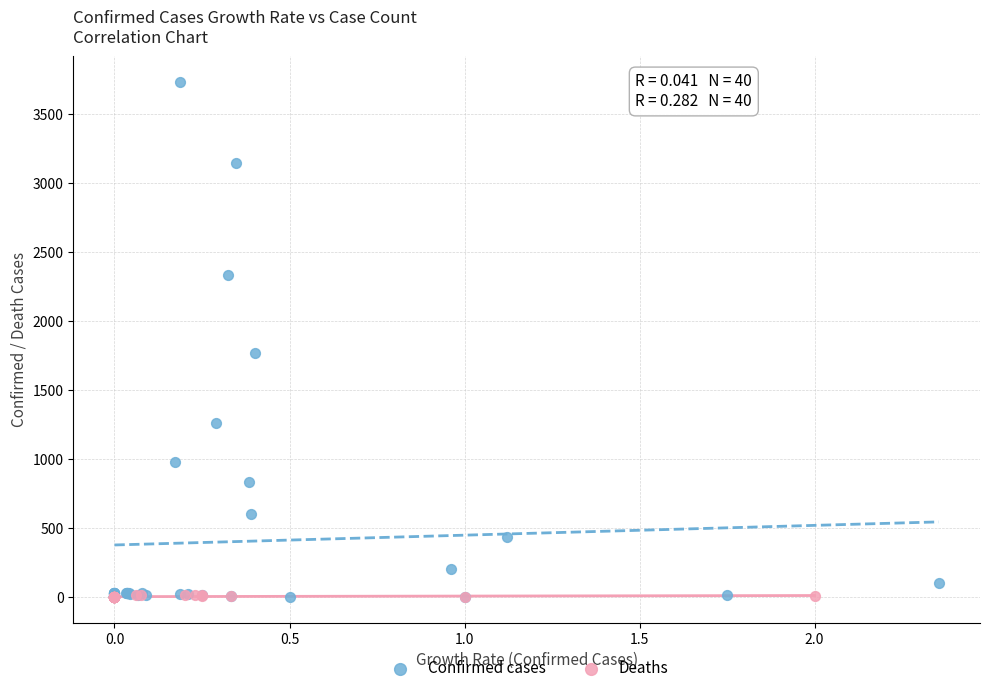

Which series contains the highest Y value?

Confirmed cases